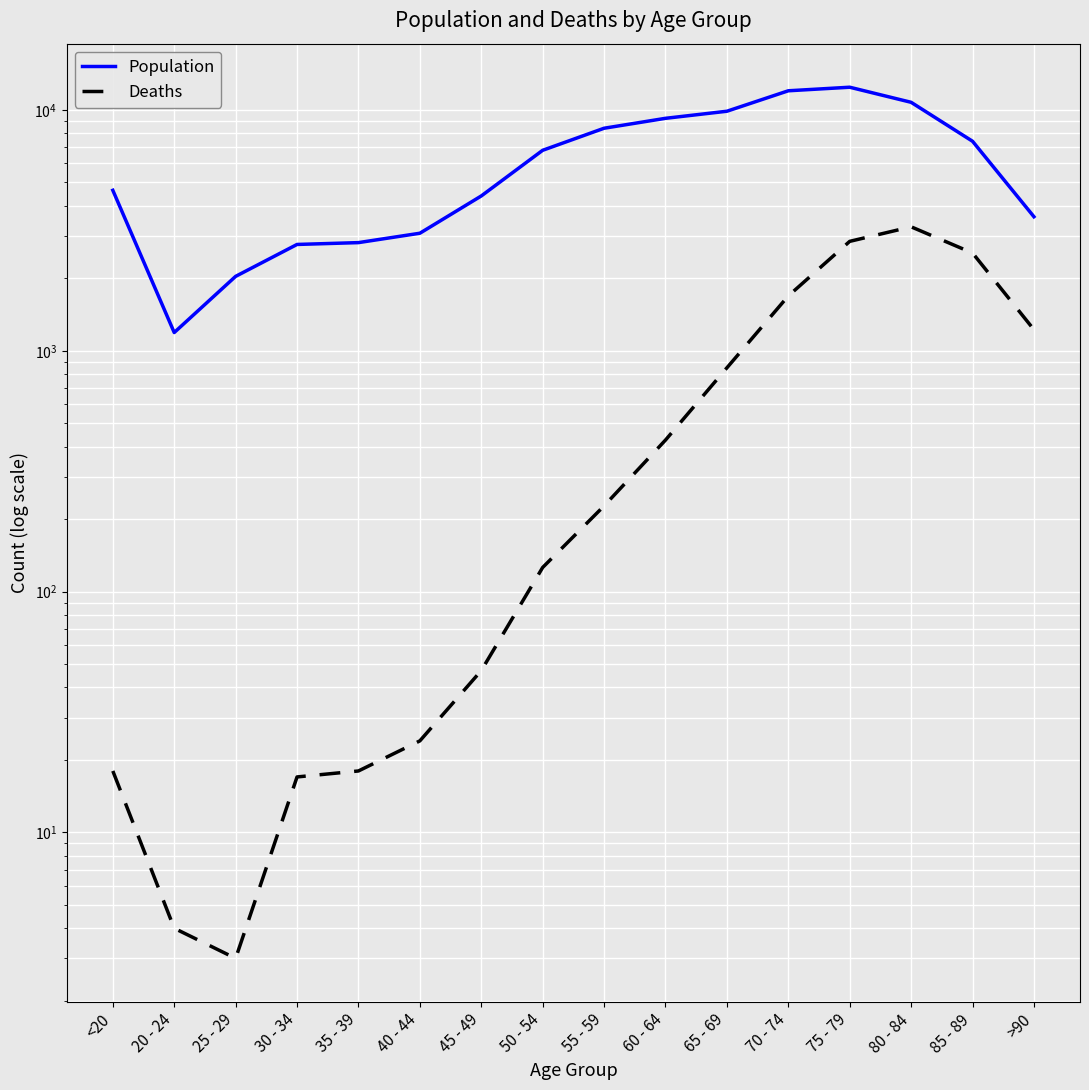

How many lines are shown in the chart?

2